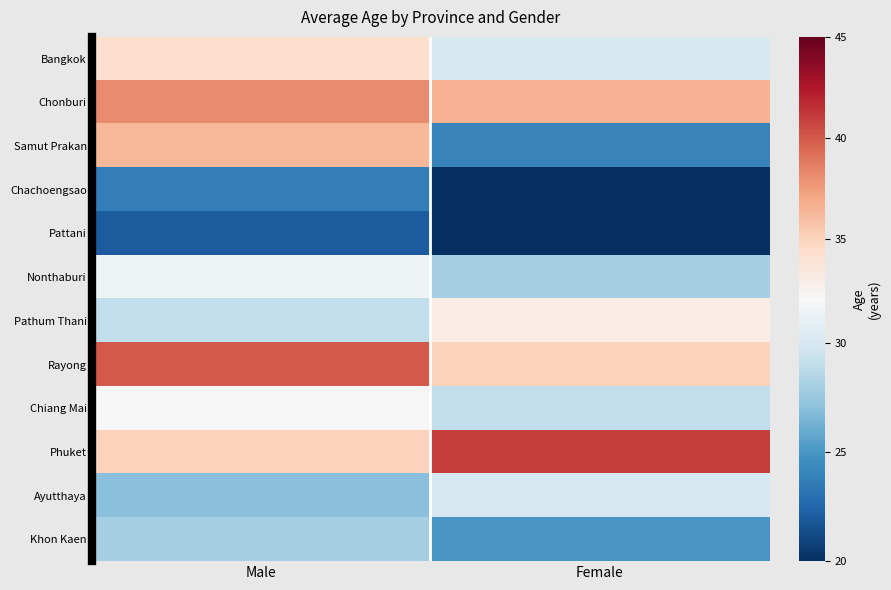

At Female, list the series in order from largest to smallest.

Phuket, Chonburi, Rayong, Pathum Thani, Bangkok, Ayutthaya, Chiang Mai, Nonthaburi, Khon Kaen, Samut Prakan, Chachoengsao, Pattani